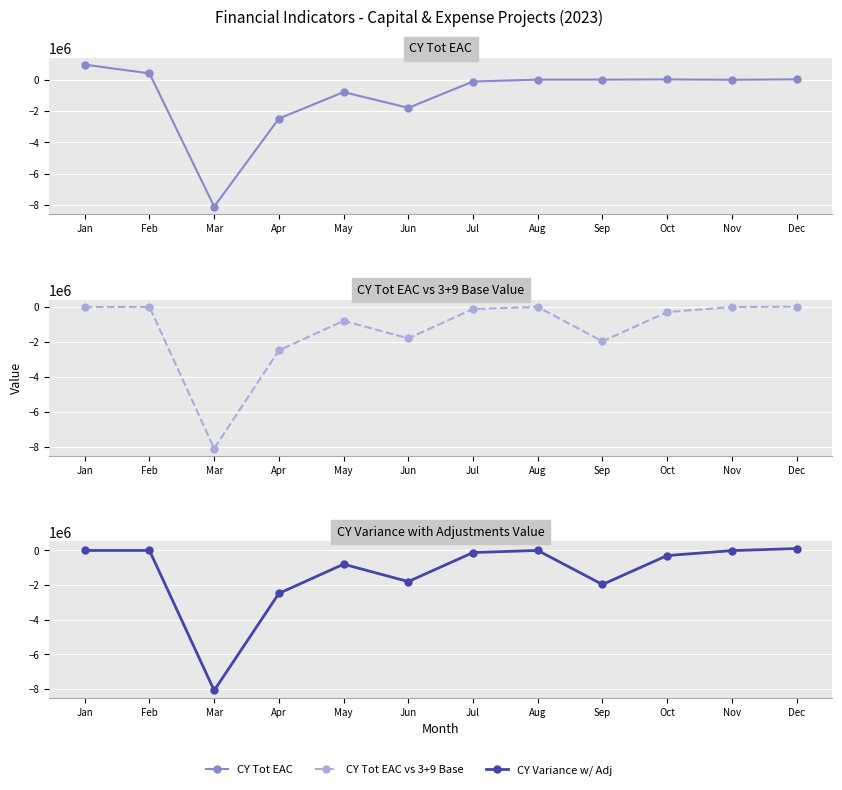

The value of CY Tot EAC vs 3+9 Base at Dec is 17966. True or false?

True